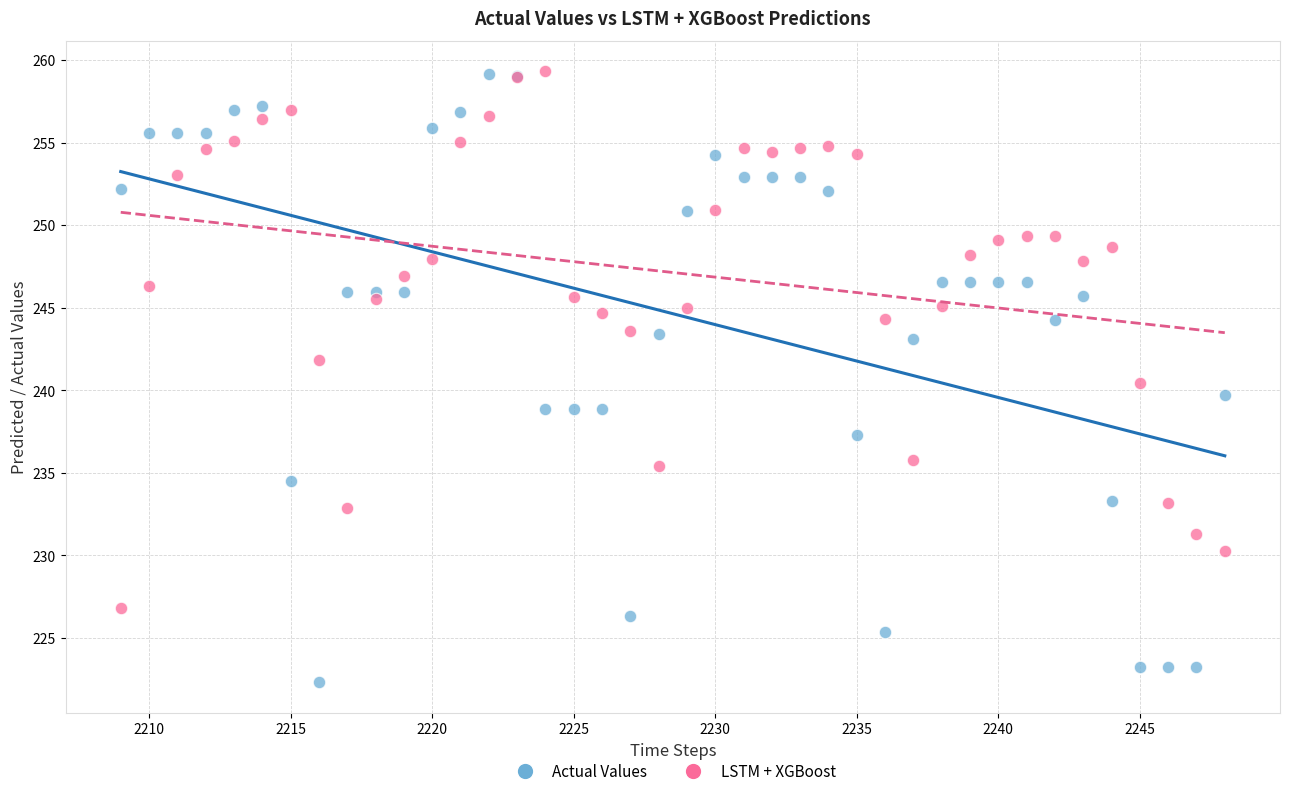

Which series reaches the minimum Y coordinate?

Actual Values